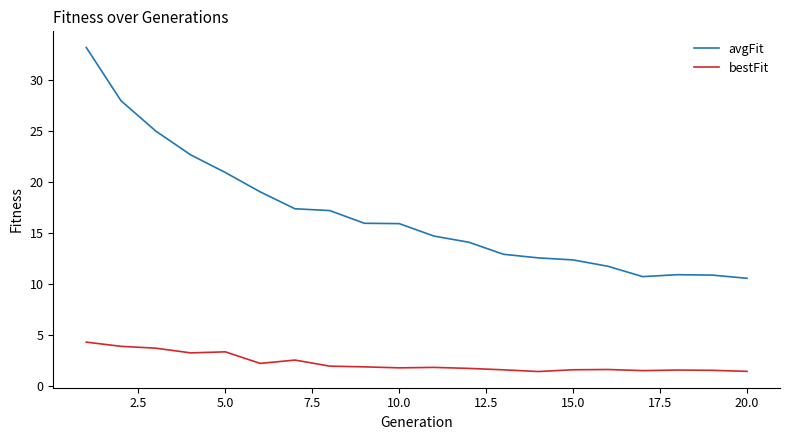

True or false: avgFit and bestFit intersect in this chart.

False